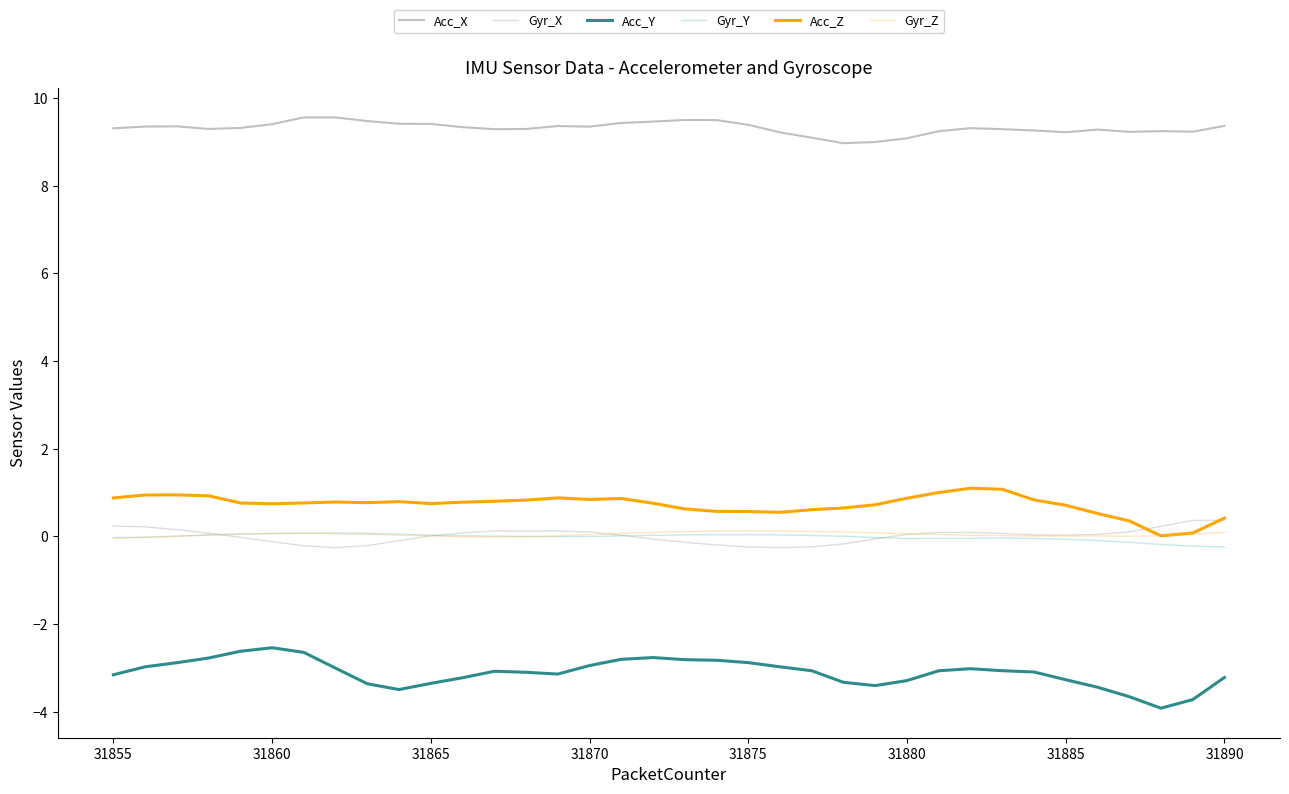

True or false: Gyr_Z and Acc_X cross at least once.

False